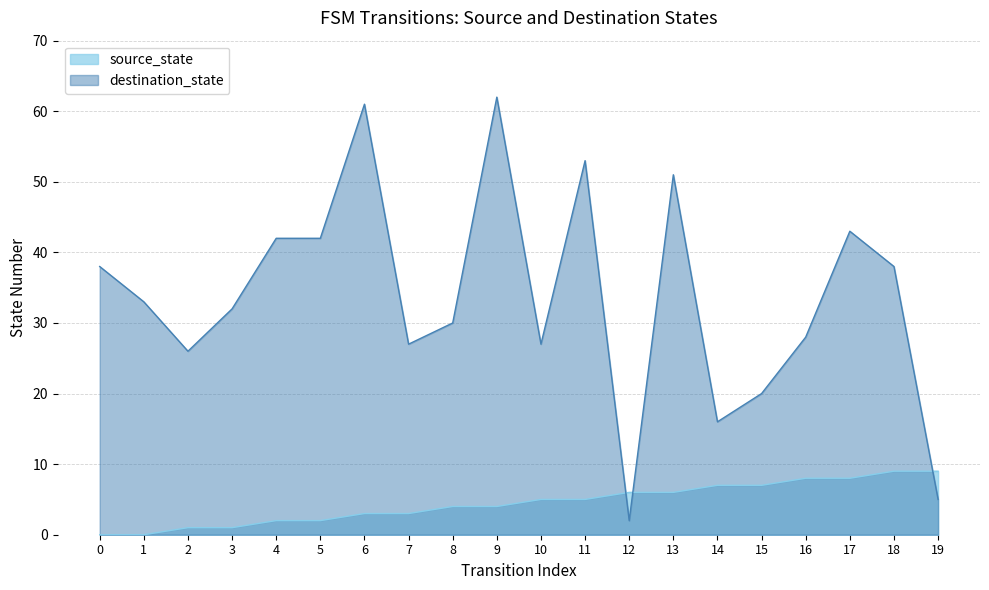

True or false: destination_state and source_state cross at least once.

True